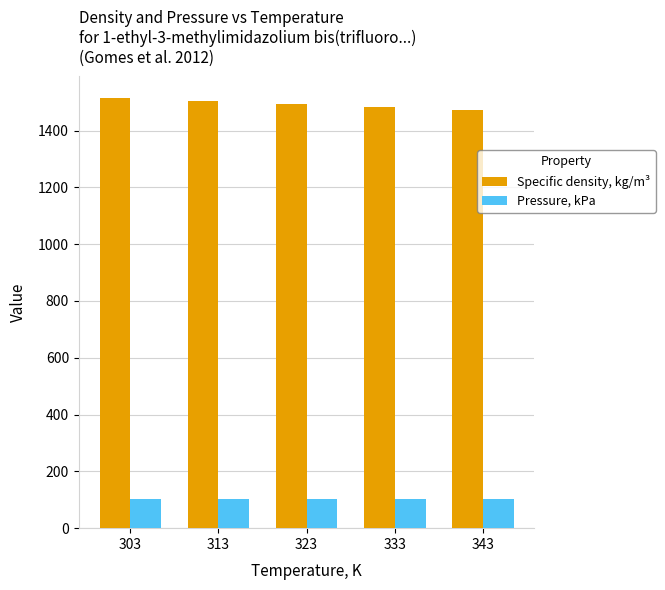

At how many categories does at least one series exceed 328?

5